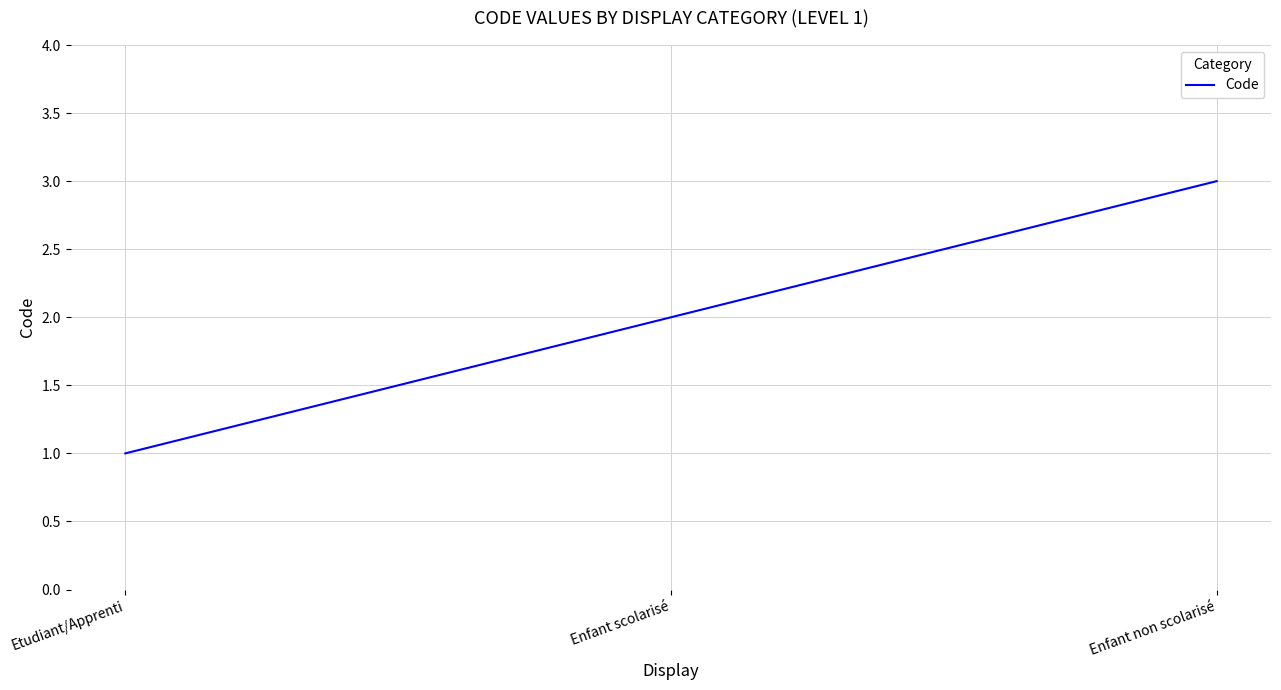

Which category has the lowest value across all series?

Etudiant/Apprenti